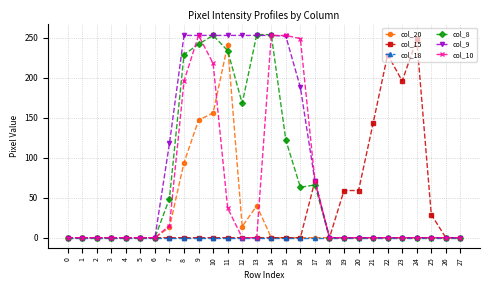

What are all the series names shown in the legend?

col_20, col_15, col_18, col_8, col_9, col_10